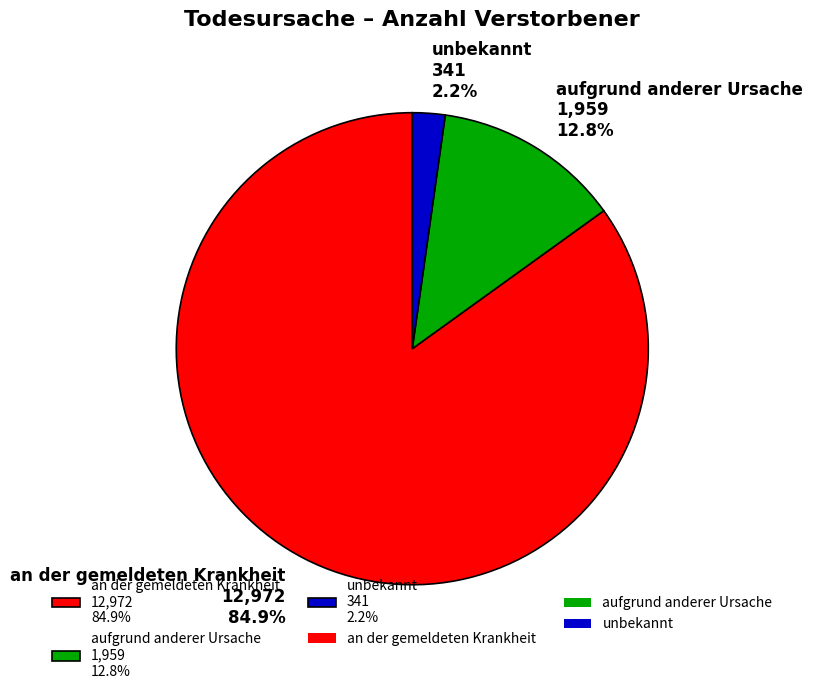

How many segments does this pie chart have?

3